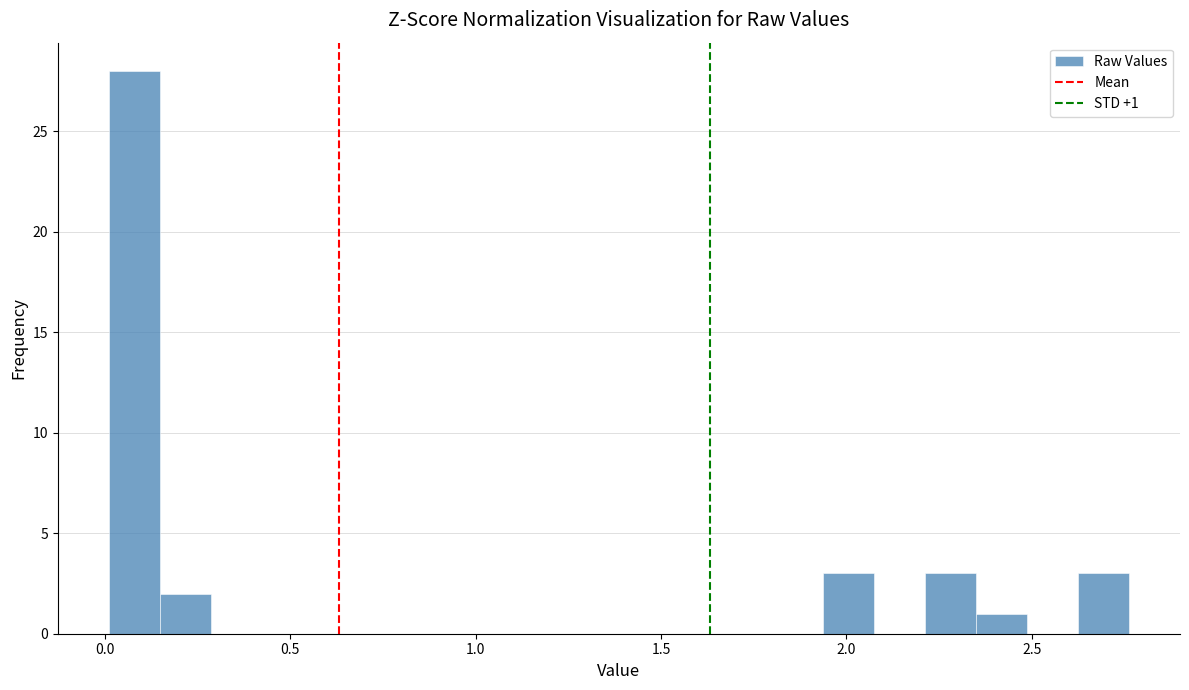

Around what value on the x-axis is the tallest bar? Give the approximate position of its centre, as read against the axis.

0.10